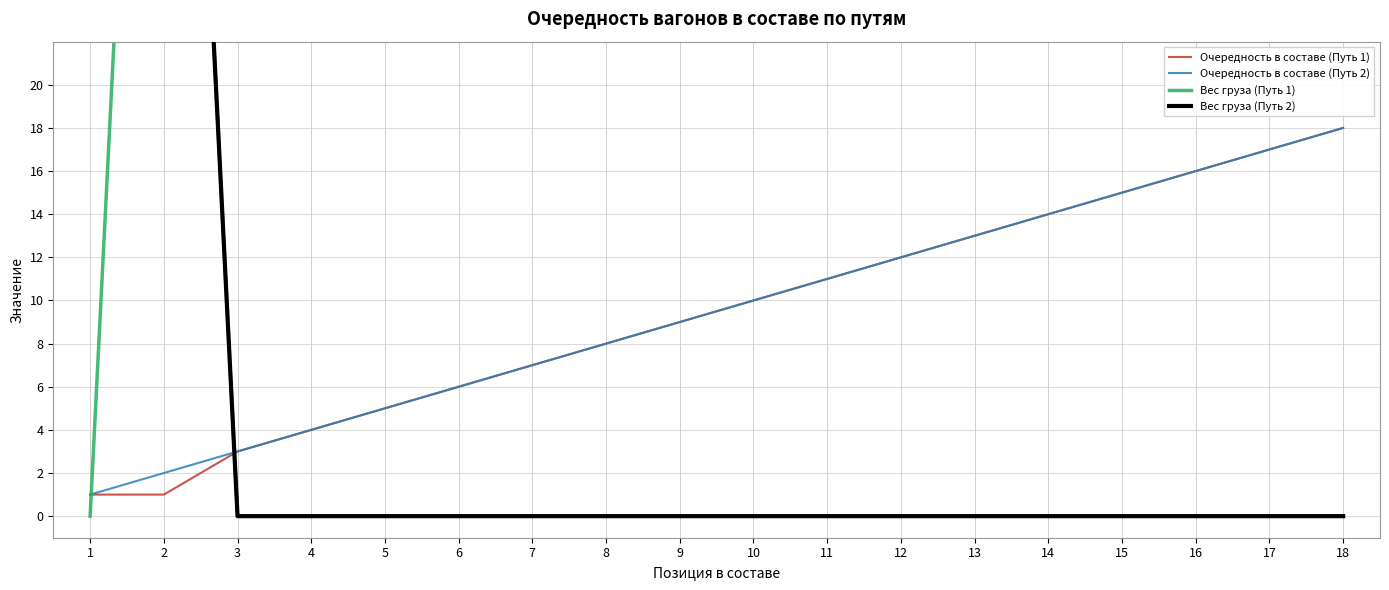

What are all the series names shown in the legend?

Очередность в составе (Путь 1), Очередность в составе (Путь 2), Вес груза (Путь 1), Вес груза (Путь 2)